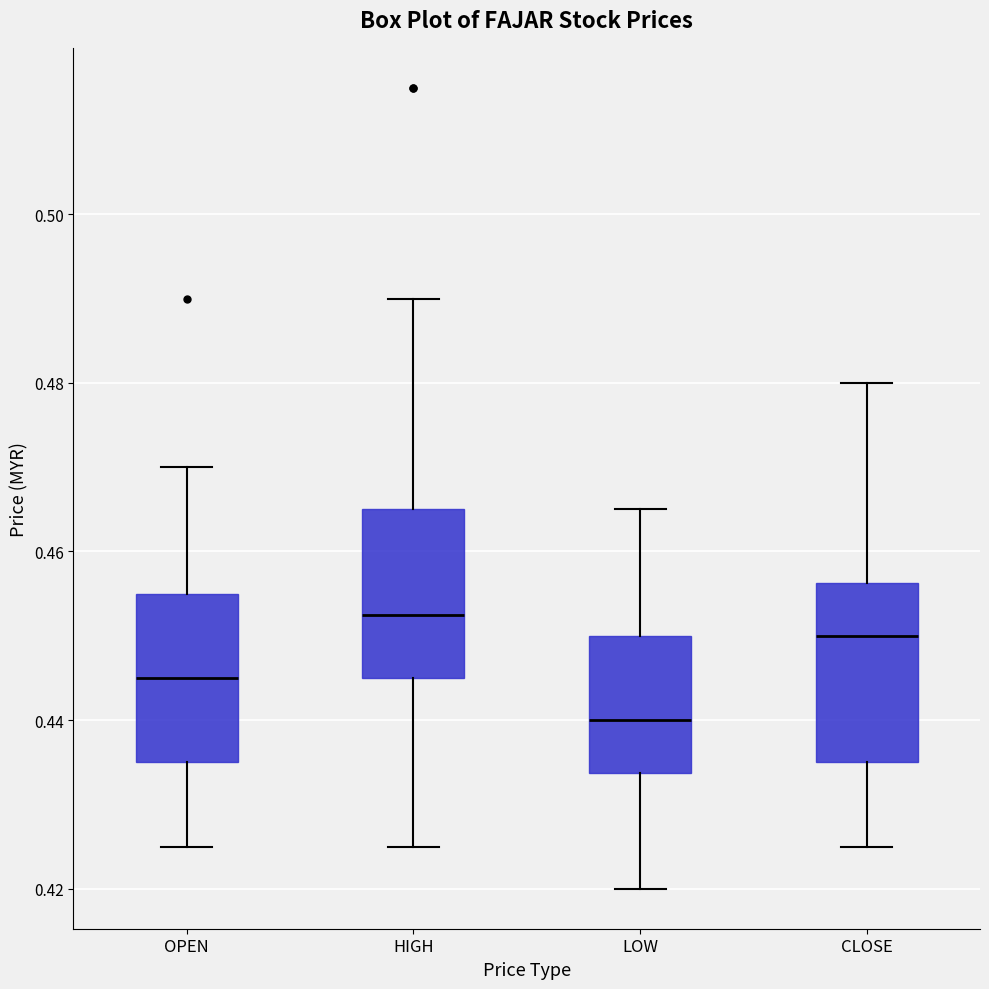

Reading left to right, transcribe this box plot: for each box, give where its median line is, the range the box spans, and where its two whiskers end, as read against the y-axis. The values are not printed on the chart, so give them approximately, as read against the axis.

OPEN: median 0.446, box 0.436 to 0.456, whiskers 0.426 to 0.470
HIGH: median 0.452, box 0.446 to 0.466, whiskers 0.426 to 0.490
LOW: median 0.440, box 0.434 to 0.450, whiskers 0.420 to 0.466
CLOSE: median 0.450, box 0.436 to 0.456, whiskers 0.426 to 0.480